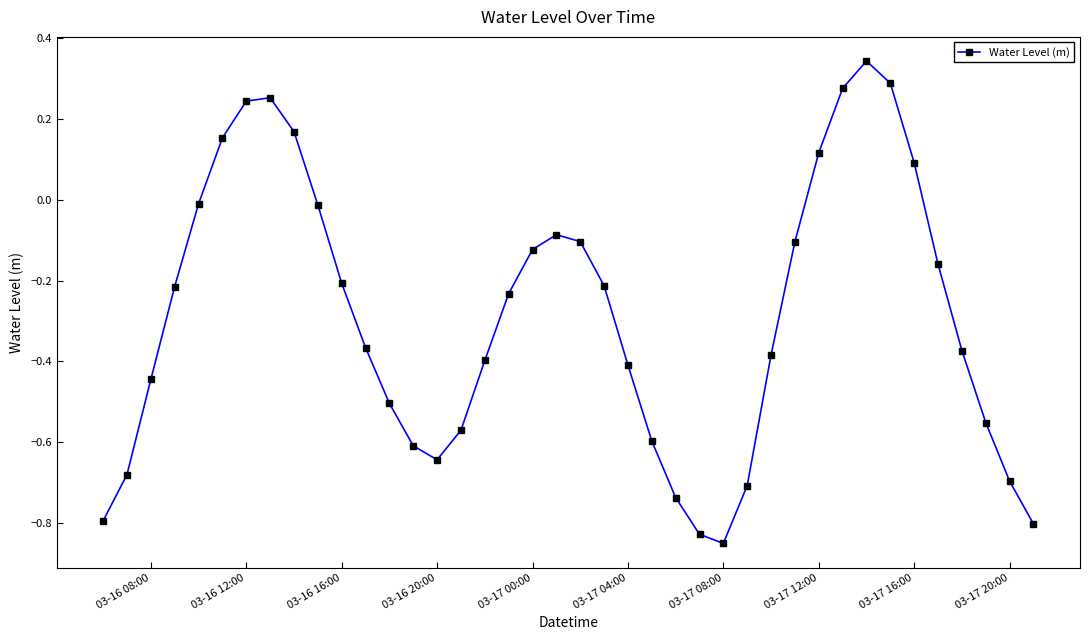

True or false: the data has more than 2 interior local peaks.

True